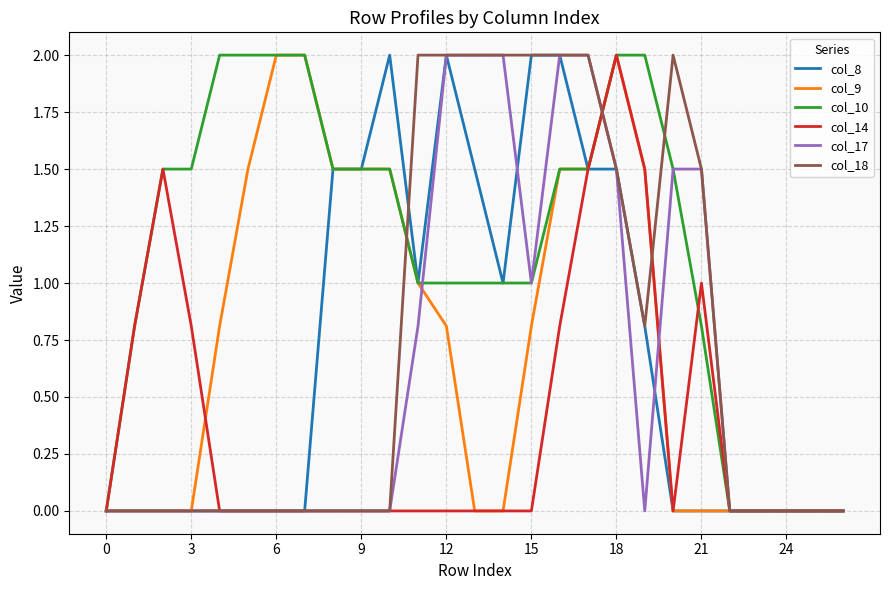

What is the maximum value shown in the chart?

2.0